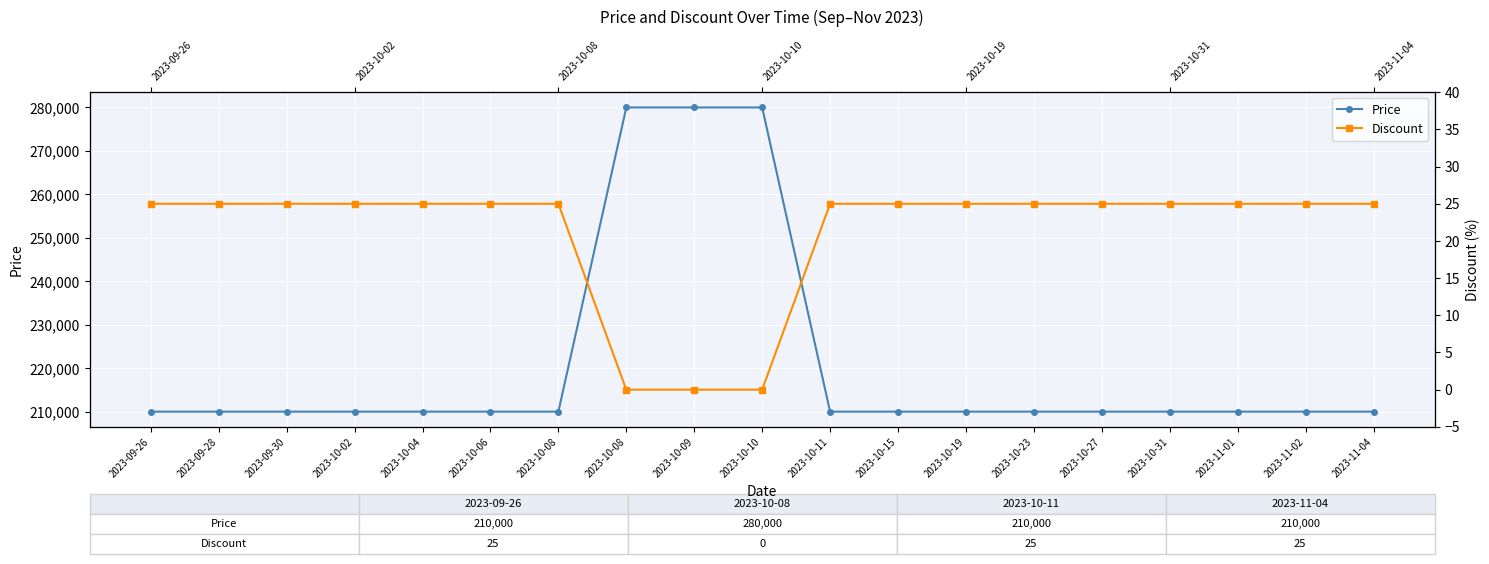

What is the label of the 18th point from the left?

2023-11-02